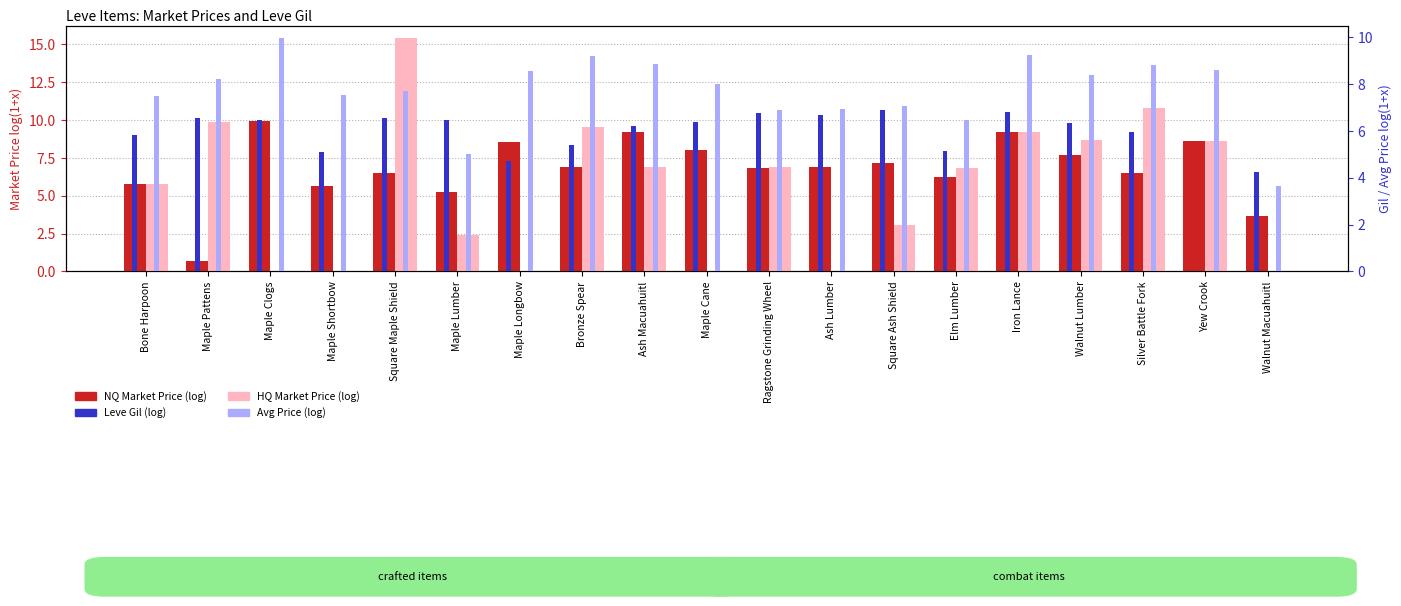

Rank the categories by NQ Market Price (log) value from lowest to highest.

Maple Pattens, Walnut Macuahuitl, Maple Lumber, Maple Shortbow, Bone Harpoon, Elm Lumber, Square Maple Shield, Silver Battle Fork, Ragstone Grinding Wheel, Bronze Spear, Ash Lumber, Square Ash Shield, Walnut Lumber, Maple Cane, Maple Longbow, Yew Crook, Ash Macuahuitl, Iron Lance, Maple Clogs